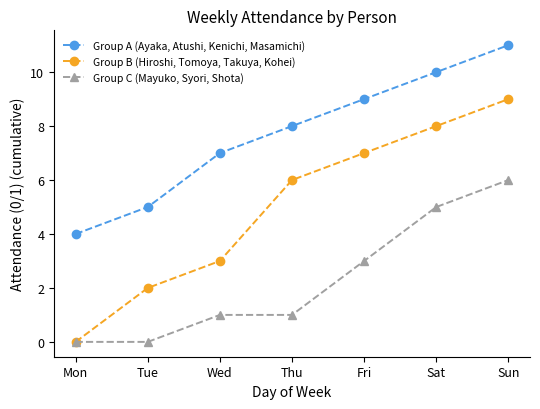

How many distinct data groups are displayed?

3